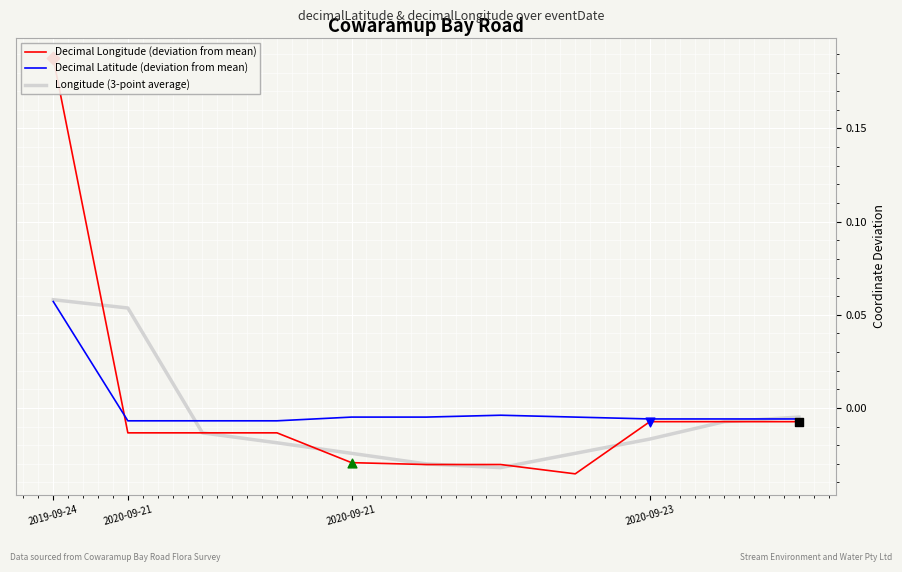

Which series reaches the maximum Y coordinate?

Decimal Longitude (deviation from mean)